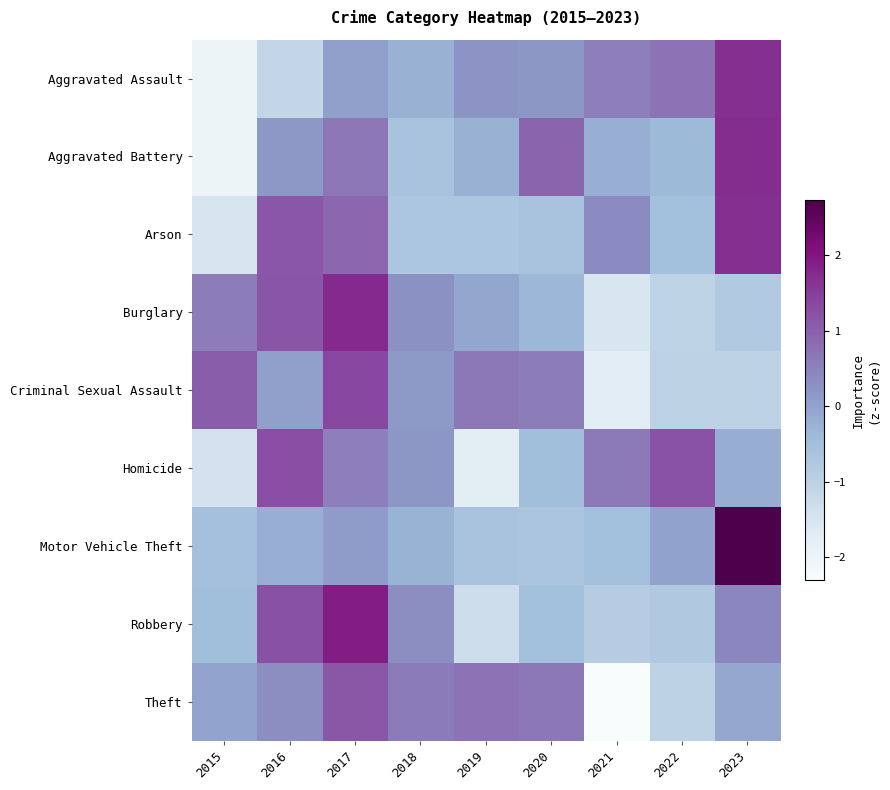

At which category is the sum across all series the highest?

2017